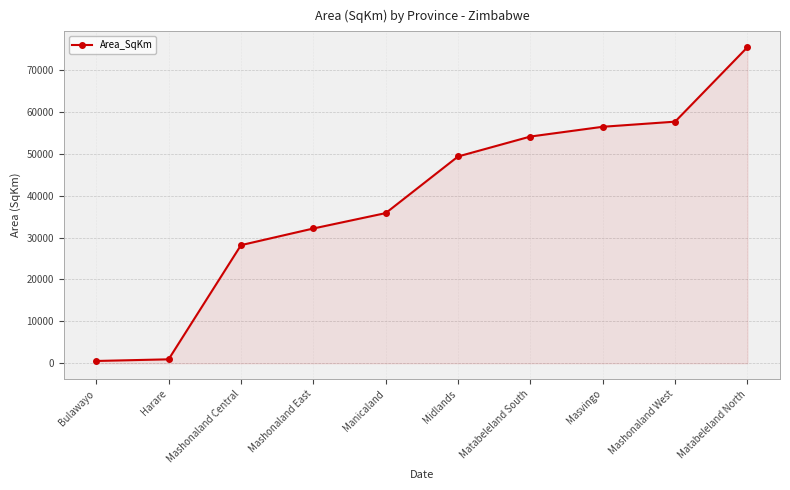

What is the sum of the values at Mashonaland East and Manicaland?

68016.0